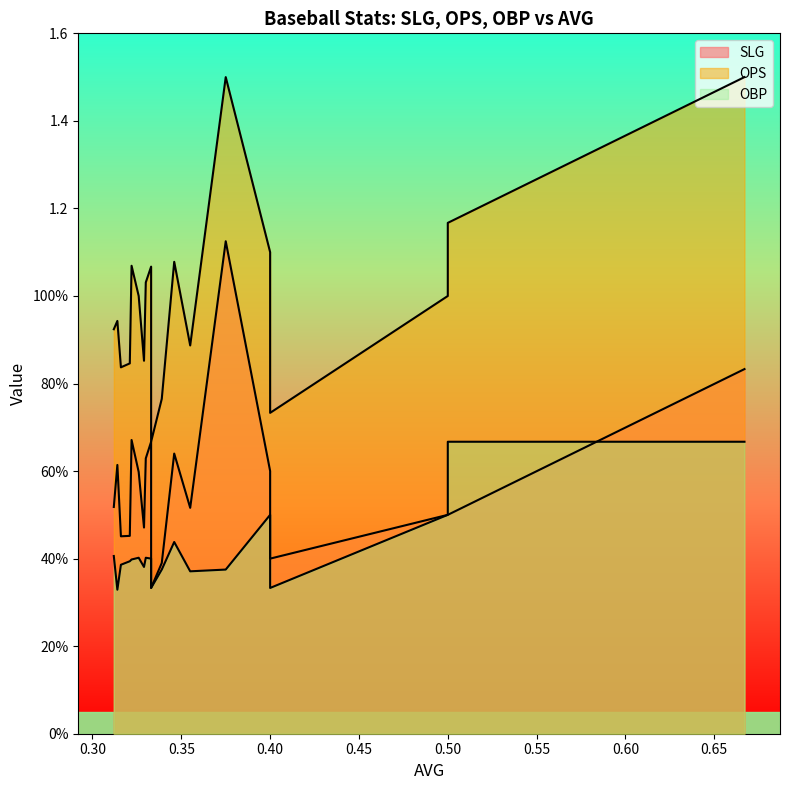

What is the maximum value for SLG?

1.1